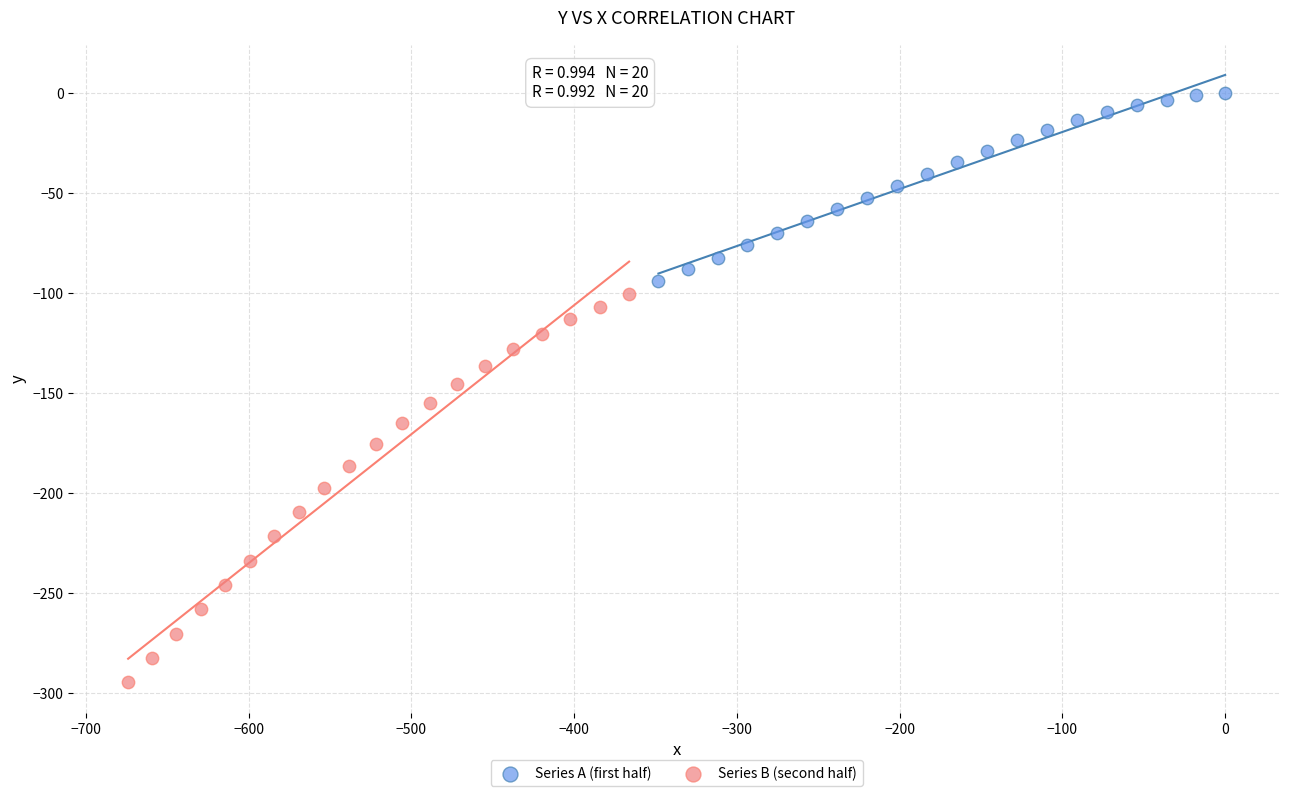

Which series reaches the minimum Y coordinate?

Series B (second half)